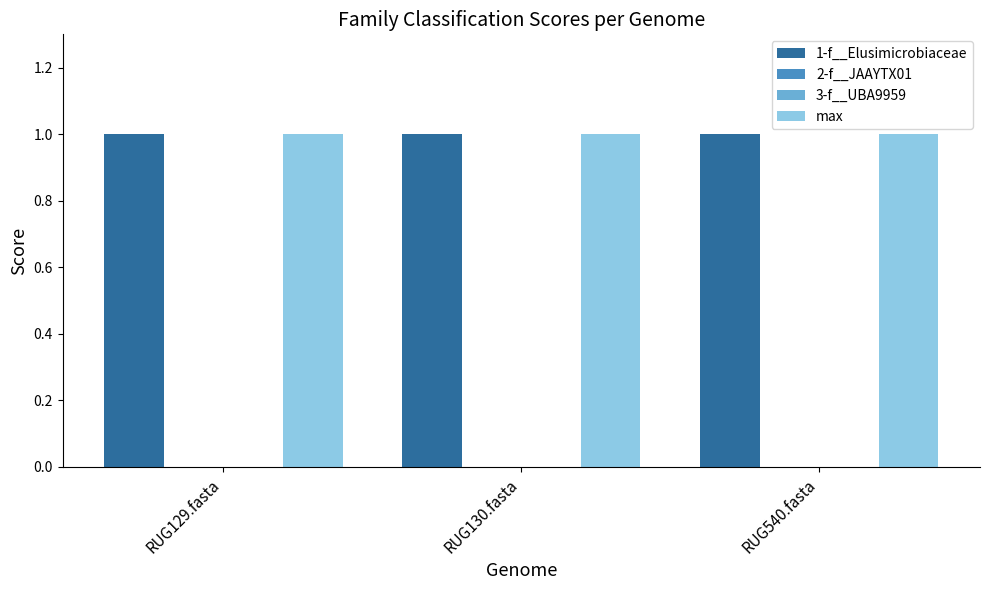

Reading left to right, extract all data points from this chart.

1-f__Elusimicrobiaceae: 1	1	1
2-f__JAAYTX01: 0	0	0
3-f__UBA9959: 0	0	0
max: 1	1	1